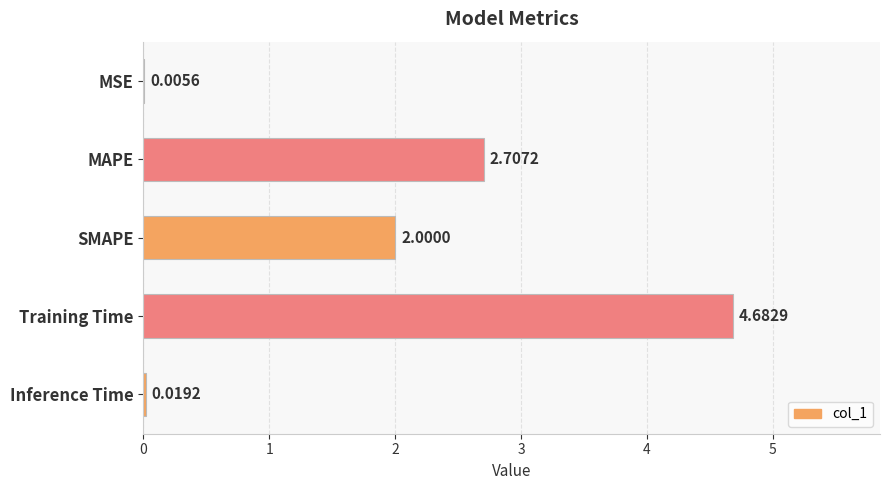

At which category does the chart reach its peak across all series?

Training Time